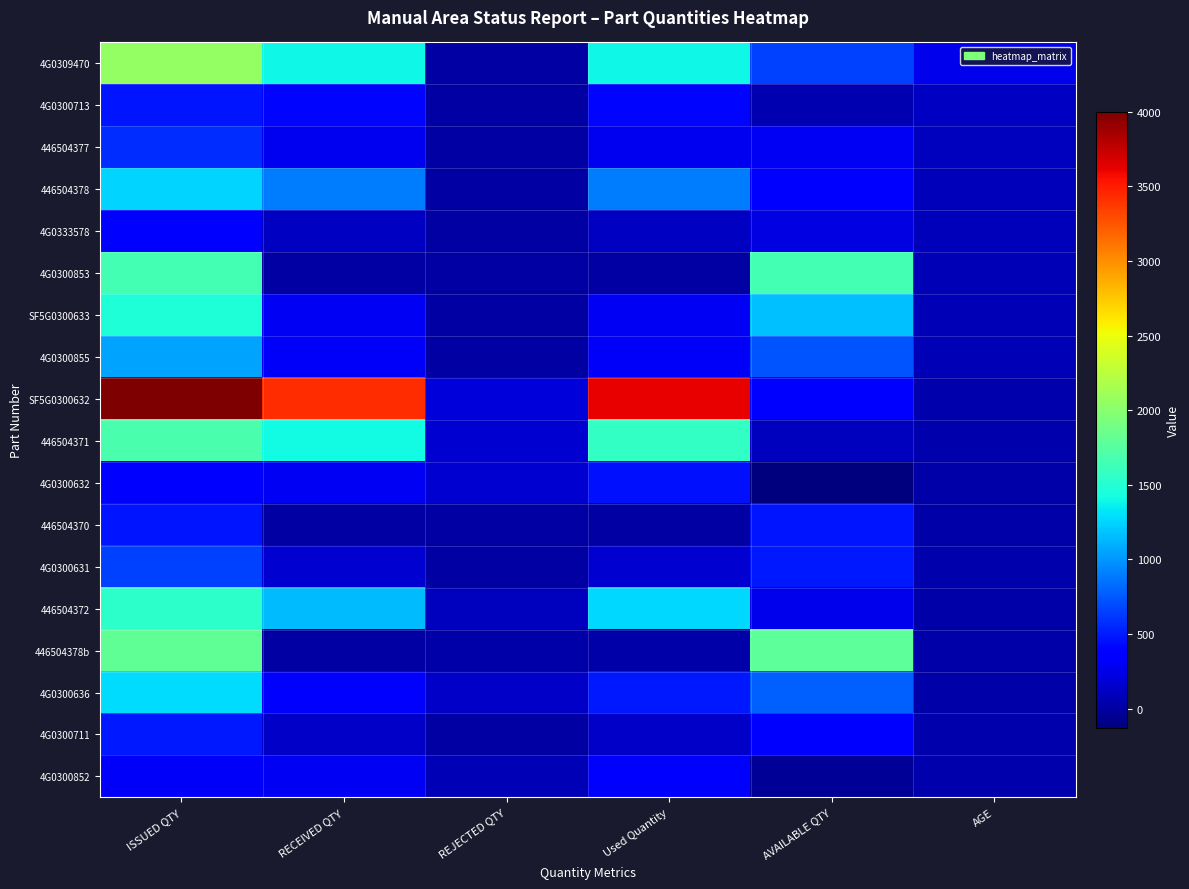

Reading right to left, extract all data points from this chart.

4G0309470: AGE=261	AVAILABLE QTY=652	Used Quantity=1400	REJECTED QTY=0	RECEIVED QTY=1400	ISSUED QTY=2052
4G0300713: AGE=123	AVAILABLE QTY=53	Used Quantity=416	REJECTED QTY=0	RECEIVED QTY=416	ISSUED QTY=469
446504377: AGE=110	AVAILABLE QTY=297	Used Quantity=275	REJECTED QTY=0	RECEIVED QTY=275	ISSUED QTY=572
446504378: AGE=90	AVAILABLE QTY=350	Used Quantity=900	REJECTED QTY=0	RECEIVED QTY=900	ISSUED QTY=1250
4G0333578: AGE=83	AVAILABLE QTY=228	Used Quantity=122	REJECTED QTY=0	RECEIVED QTY=122	ISSUED QTY=350
4G0300853: AGE=74	AVAILABLE QTY=1650	Used Quantity=0	REJECTED QTY=0	RECEIVED QTY=0	ISSUED QTY=1650
SF5G0300633: AGE=73	AVAILABLE QTY=1173	Used Quantity=305	REJECTED QTY=0	RECEIVED QTY=305	ISSUED QTY=1478
4G0300855: AGE=66	AVAILABLE QTY=738	Used Quantity=312	REJECTED QTY=0	RECEIVED QTY=312	ISSUED QTY=1050
SF5G0300632: AGE=47	AVAILABLE QTY=372	Used Quantity=3628	REJECTED QTY=193	RECEIVED QTY=3435	ISSUED QTY=4000
446504371: AGE=42	AVAILABLE QTY=111	Used Quantity=1569	REJECTED QTY=164	RECEIVED QTY=1405	ISSUED QTY=1680
4G0300632: AGE=25	AVAILABLE QTY=-130	Used Quantity=466	REJECTED QTY=166	RECEIVED QTY=300	ISSUED QTY=336
446504370: AGE=27	AVAILABLE QTY=476	Used Quantity=0	REJECTED QTY=0	RECEIVED QTY=0	ISSUED QTY=476
4G0300631: AGE=32	AVAILABLE QTY=495	Used Quantity=165	REJECTED QTY=4	RECEIVED QTY=161	ISSUED QTY=660
446504372: AGE=31	AVAILABLE QTY=273	Used Quantity=1267	REJECTED QTY=108	RECEIVED QTY=1159	ISSUED QTY=1540
446504378b: AGE=21	AVAILABLE QTY=1775	Used Quantity=25	REJECTED QTY=25	RECEIVED QTY=0	ISSUED QTY=1800
4G0300636: AGE=20	AVAILABLE QTY=788	Used Quantity=495	REJECTED QTY=140	RECEIVED QTY=355	ISSUED QTY=1283
4G0300711: AGE=34	AVAILABLE QTY=364	Used Quantity=130	REJECTED QTY=0	RECEIVED QTY=130	ISSUED QTY=494
4G0300852: AGE=39	AVAILABLE QTY=-44	Used Quantity=360	REJECTED QTY=70	RECEIVED QTY=290	ISSUED QTY=316